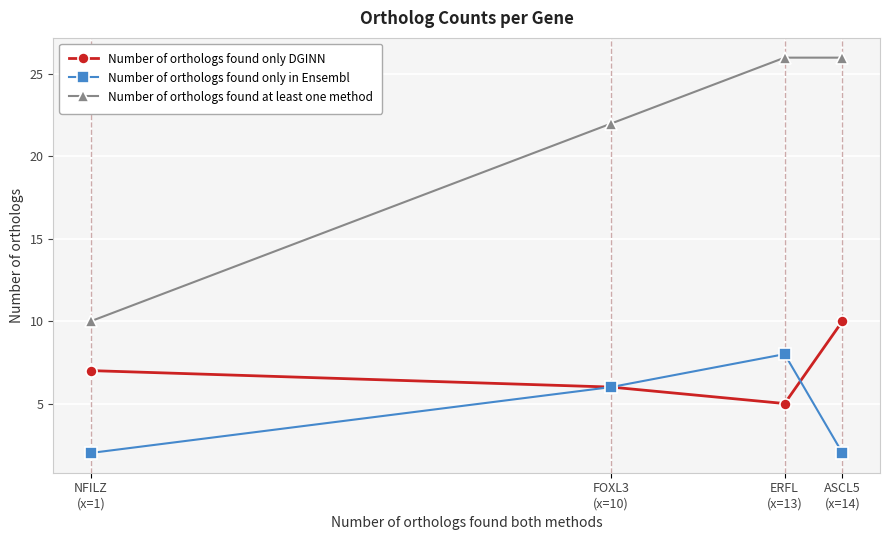

What are all the series names shown in the legend?

Number of orthologs found only DGINN, Number of orthologs found only in Ensembl, Number of orthologs found at least one method